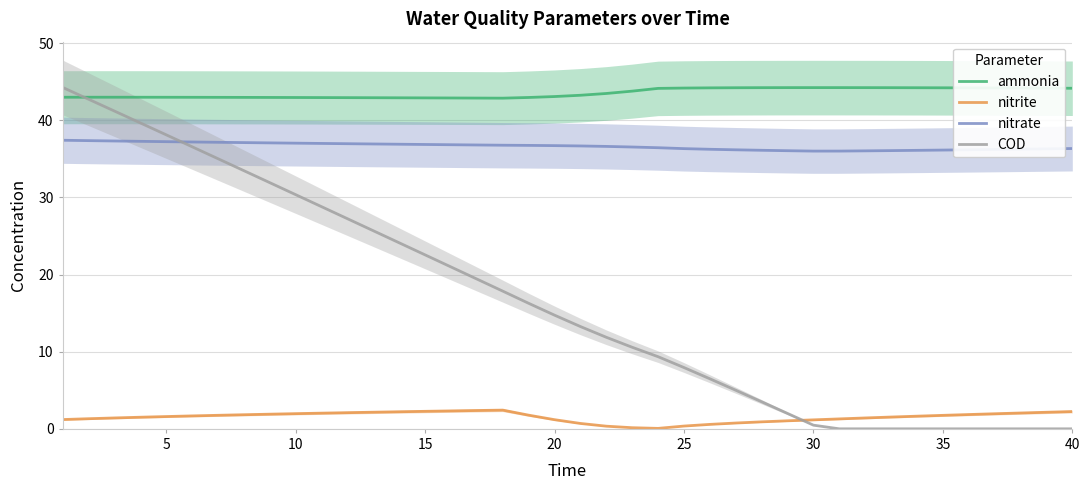

What is the sum of all COD values?

661.6